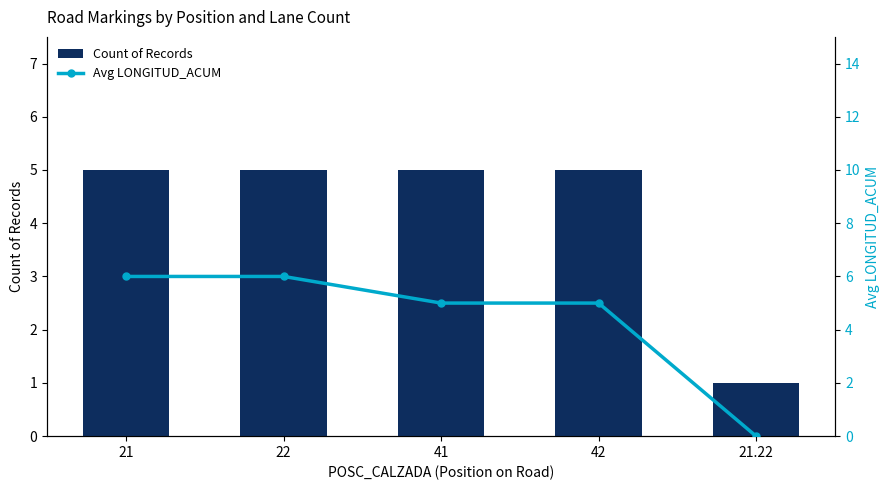

How many data points in Avg LONGITUD_ACUM are less than 5?

1